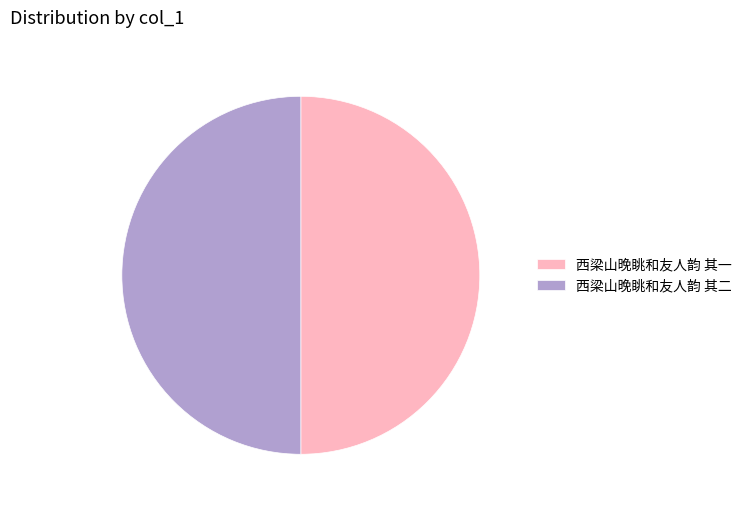

What is the ratio of the value at 西梁山晚眺和友人韵 其二 to the value at 西梁山晚眺和友人韵 其一?

1.0